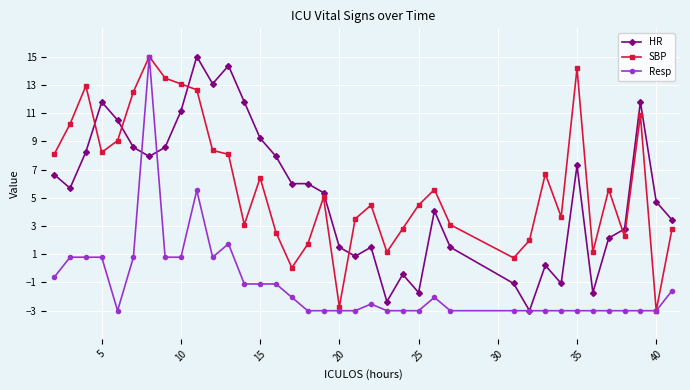

What is the value of the HR point at the 21st from the left?

1.5